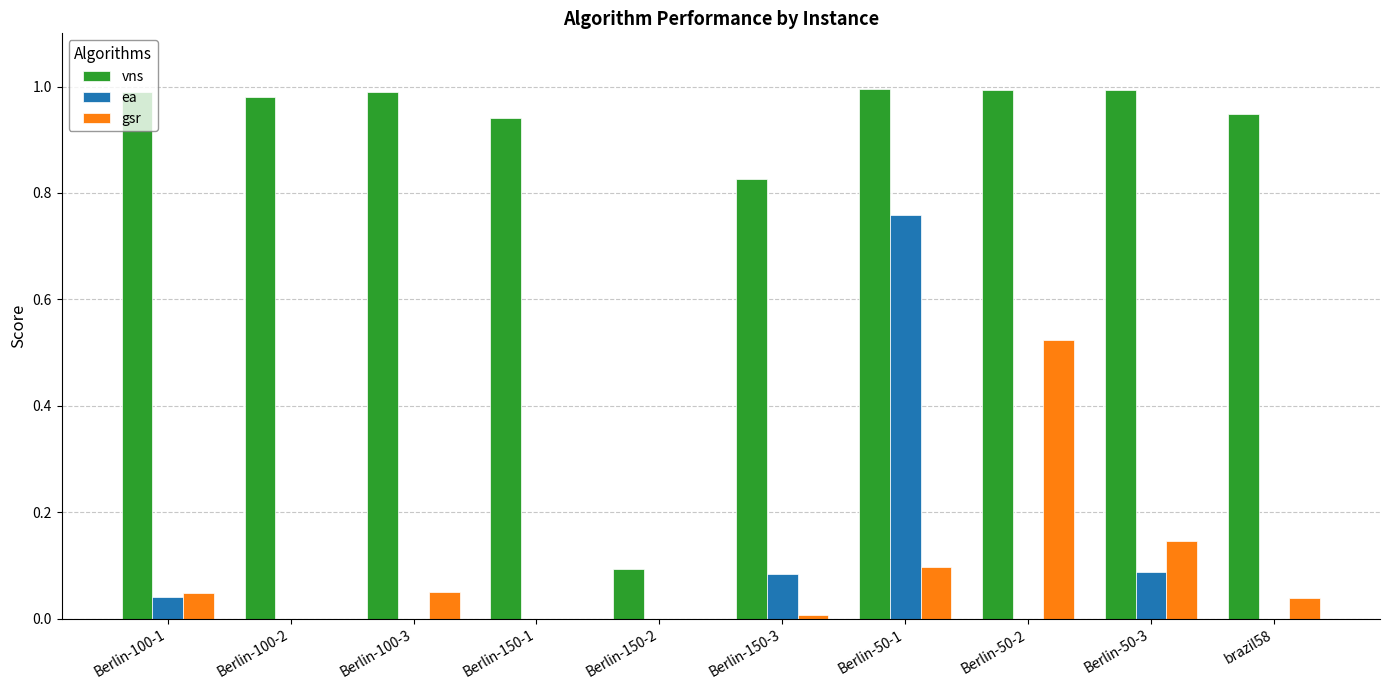

Is the value of gsr at Berlin-50-1 greater than the value of ea at Berlin-150-1?

Yes